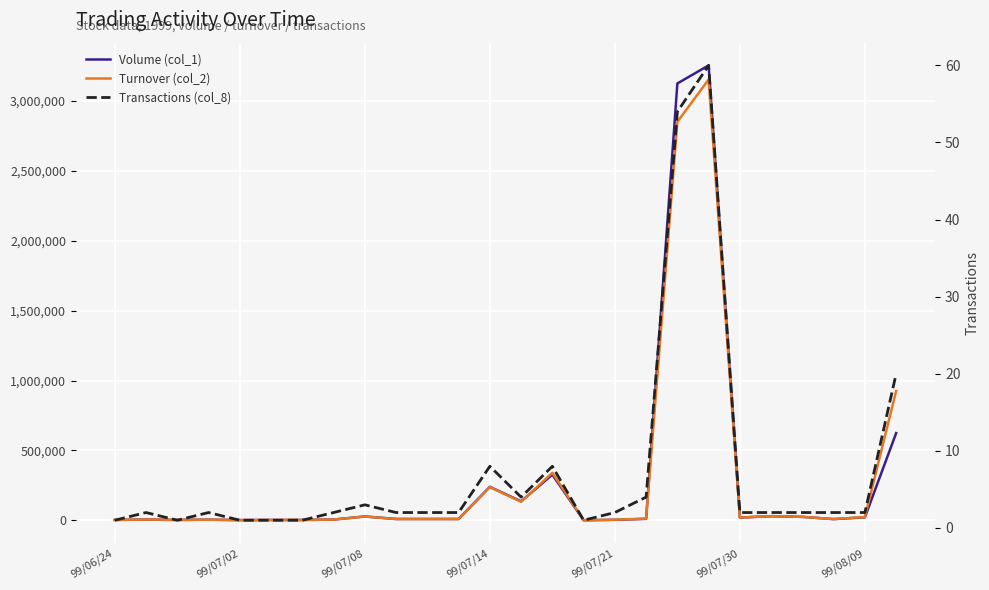

What is the value of the Transactions (col_8) point at the 18th from the left?

4